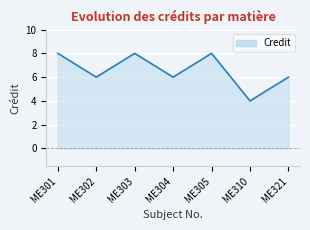

How many lines are shown in the chart?

1